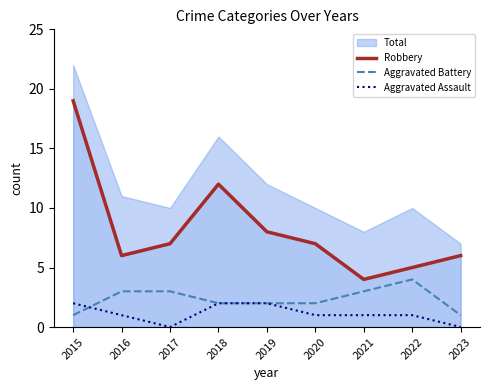

True or false: Aggravated Assault and Aggravated Battery cross at least once.

True